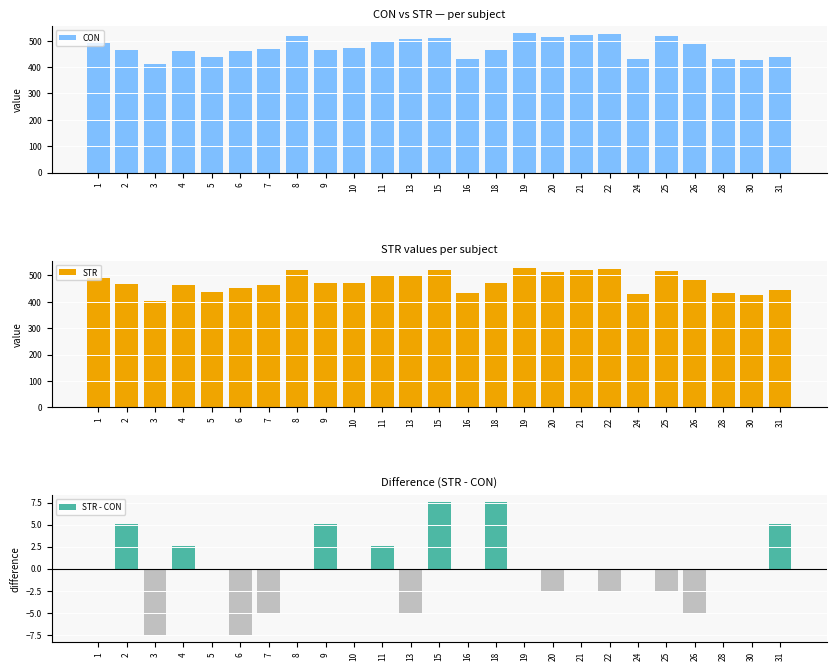

How many bars are there in each group?

3